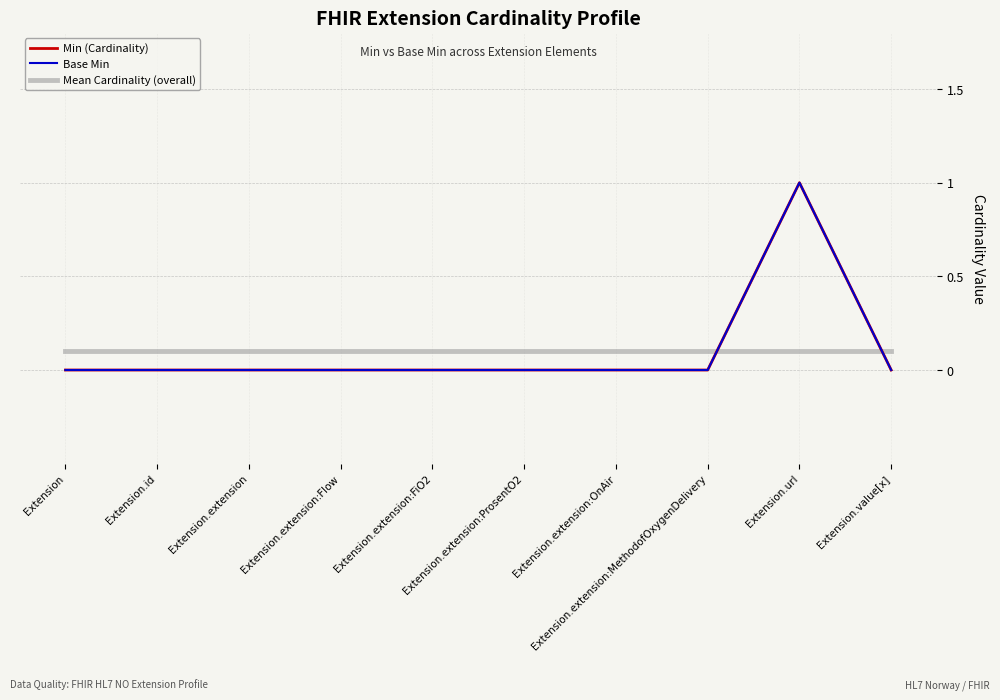

Which series has the largest total across all categories?

Min (Cardinality)